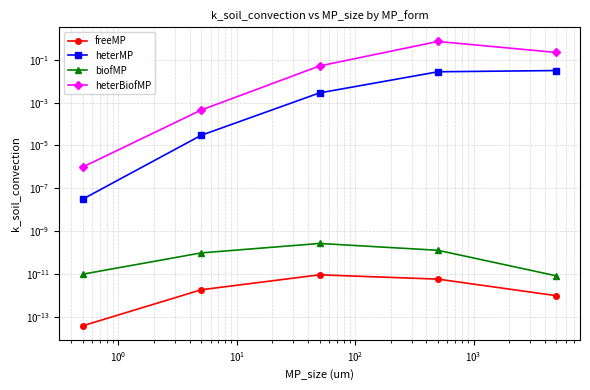

Reading left to right, what are all the values shown in this chart?

freeMP: 0.0	0.0	0.0	0.0	0.0
heterMP: 0.0	0.0	0.0	0.0	0.0
biofMP: 0.0	0.0	0.0	0.0	0.0
heterBiofMP: 0.0	0.0	0.1	0.7	0.2